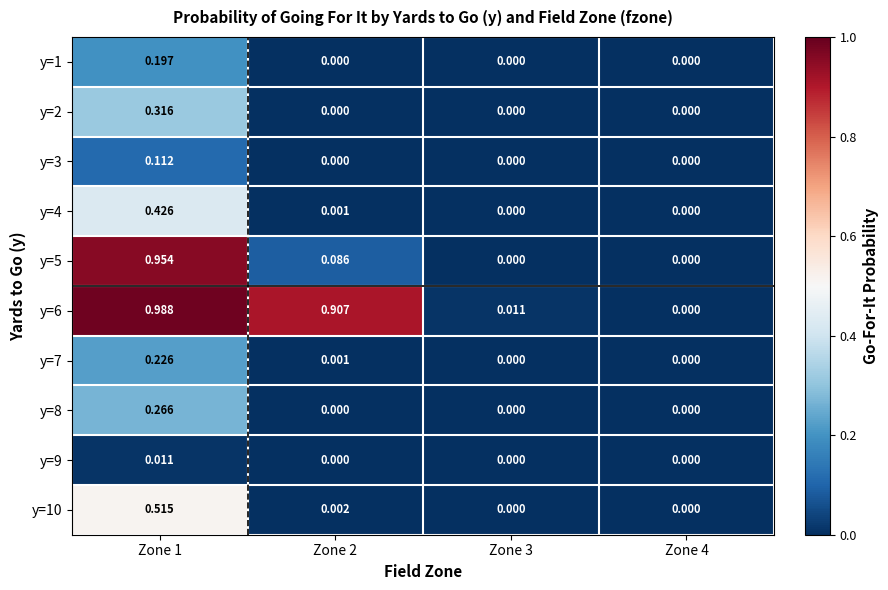

Is the value of y=8 at Zone 1 greater than the value of y=9 at Zone 4?

Yes